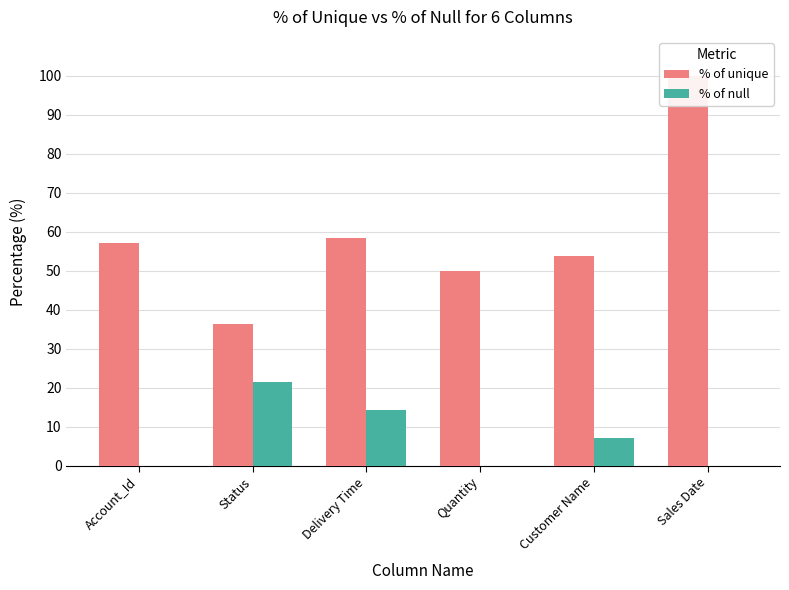

Reading left to right, transcribe all the data shown in this chart.

% of unique: Account_Id=57.1	Status=36.4	Delivery Time=58.3	Quantity=50.0	Customer Name=53.9	Sales Date=100.0
% of null: Account_Id=0.0	Status=21.4	Delivery Time=14.3	Quantity=0.0	Customer Name=7.1	Sales Date=0.0